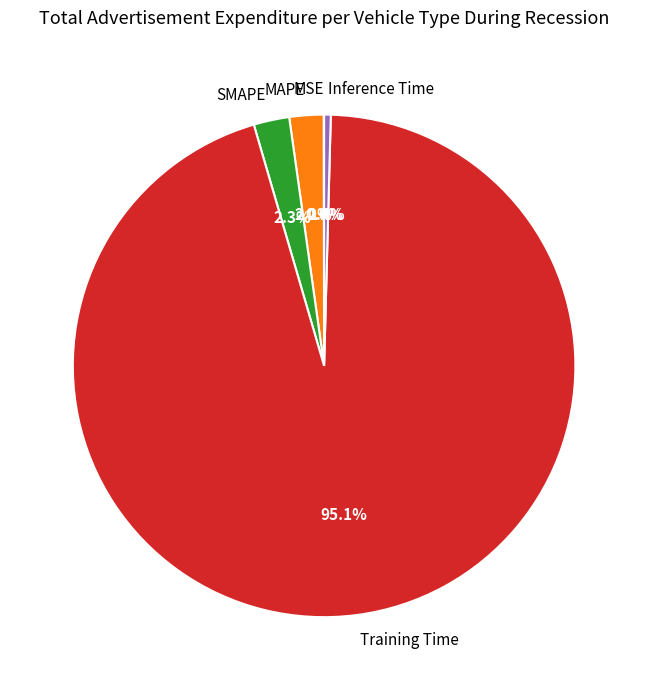

What percentage do MAPE and Inference Time together represent?

2.6%